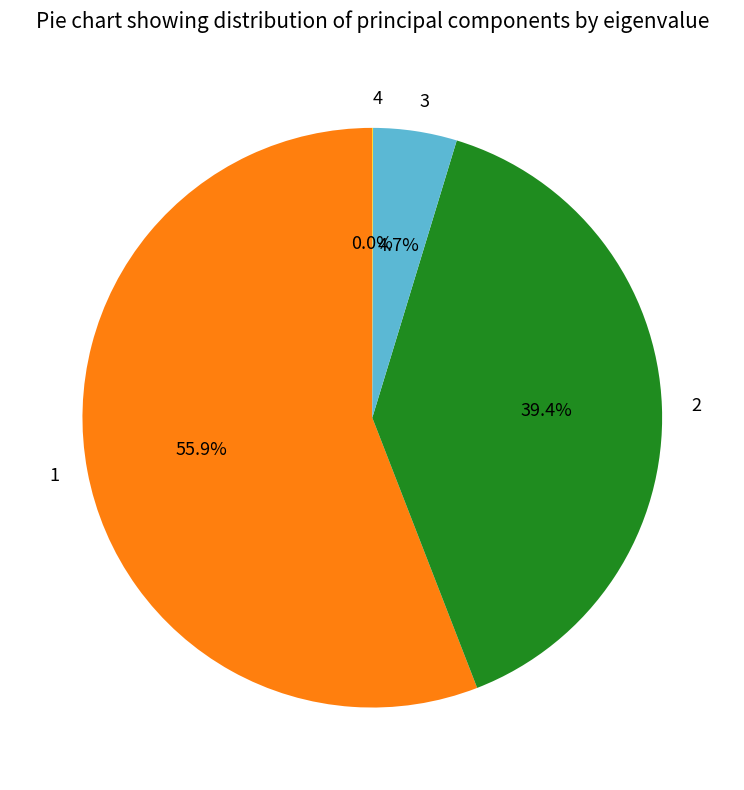

Combined, what portion of the pie is 3 and 1?

60.6%